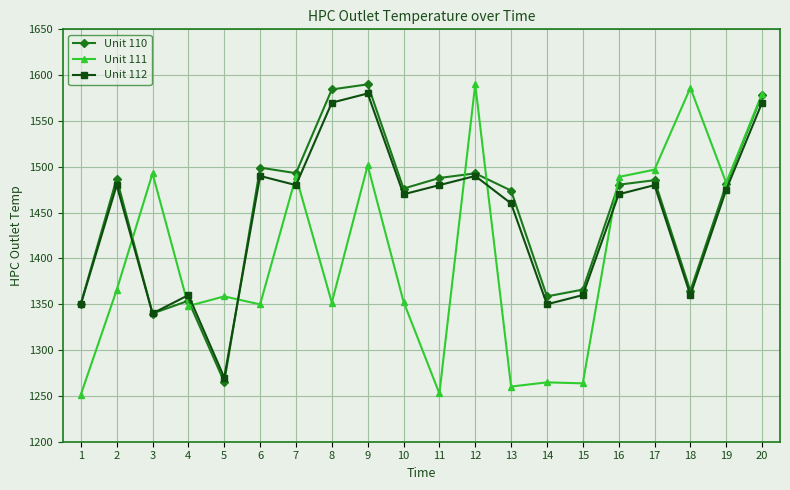

True or false: Unit 112 and Unit 111 cross at least once.

True